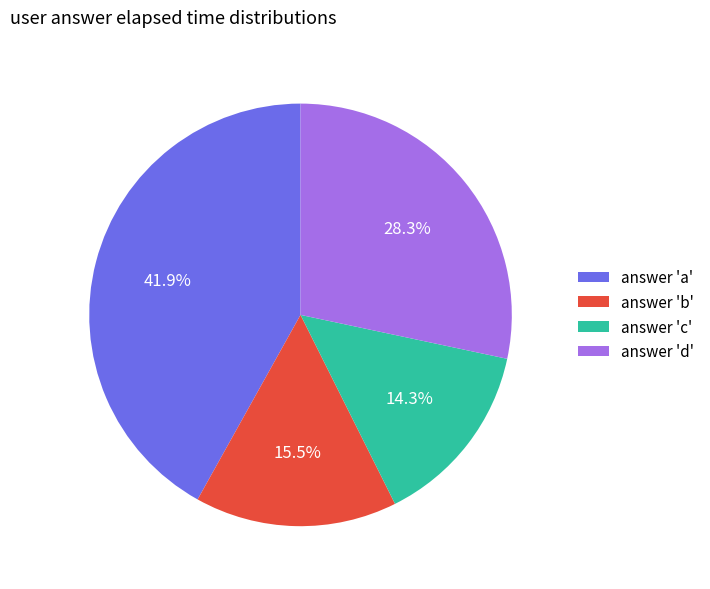

Combined, what portion of the pie is answer 'c' and answer 'd'?

42.6%